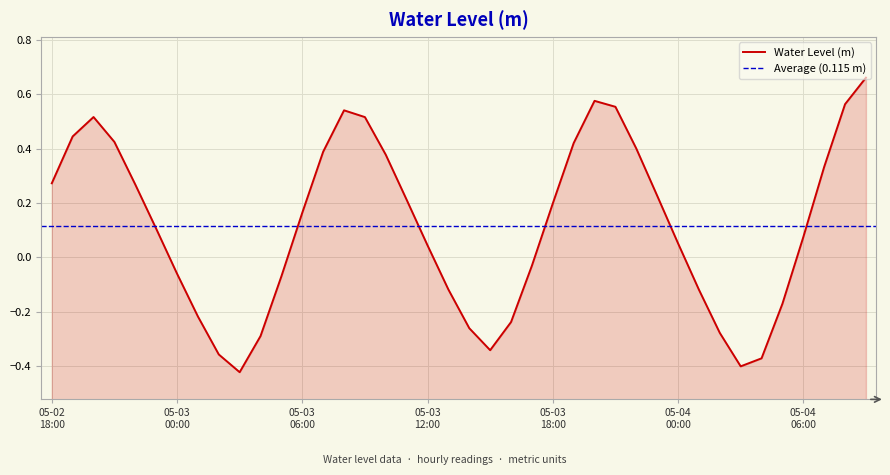

How many data points are less than 0?

16